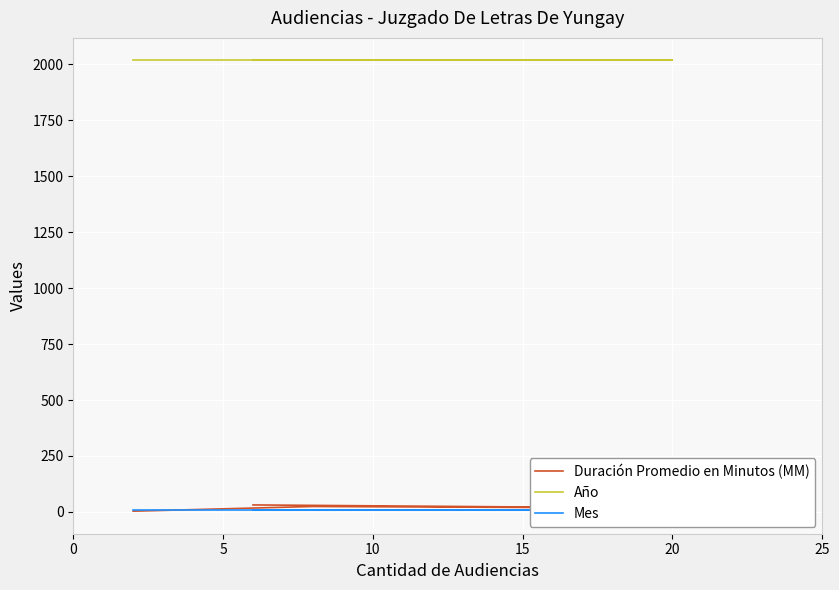

Is the value of Mes at 5 greater than the value of Duración Promedio en Minutos (MM) at 10?

No